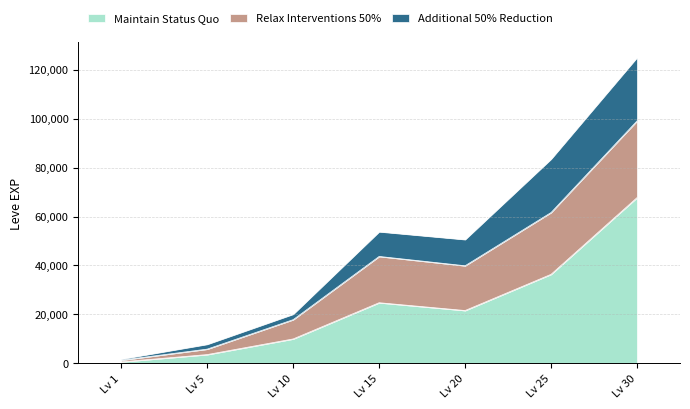

What are all the series names shown in the legend?

Maintain Status Quo, Relax Interventions 50%, Additional 50% Reduction